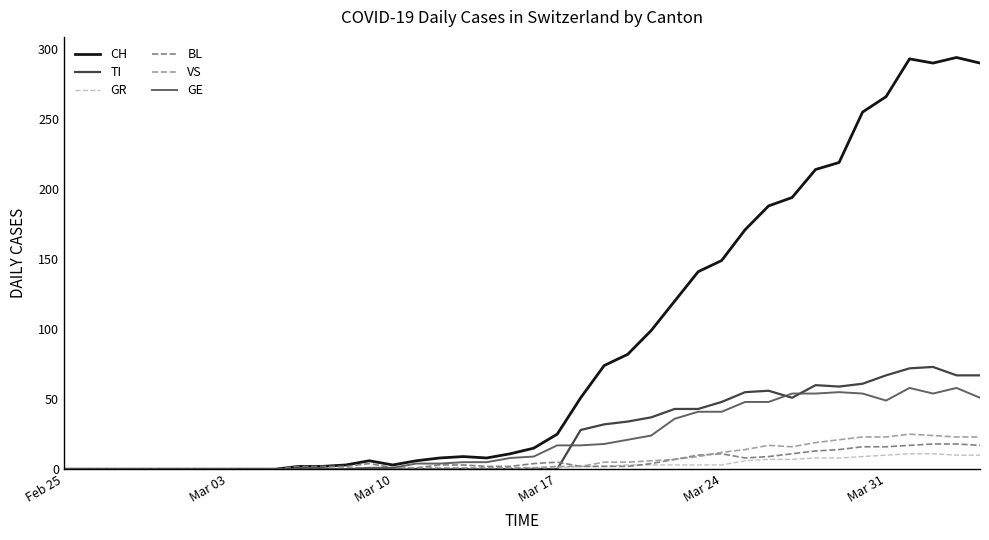

What is the greatest value displayed?

294